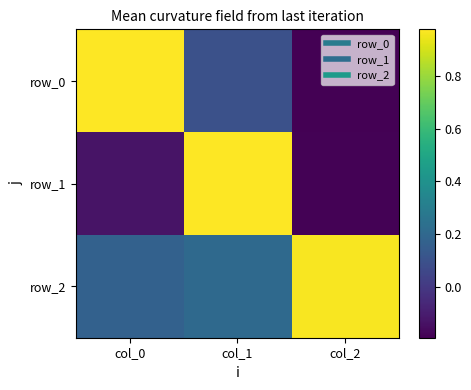

Which series changed the most between col_1 and col_2?

row_1